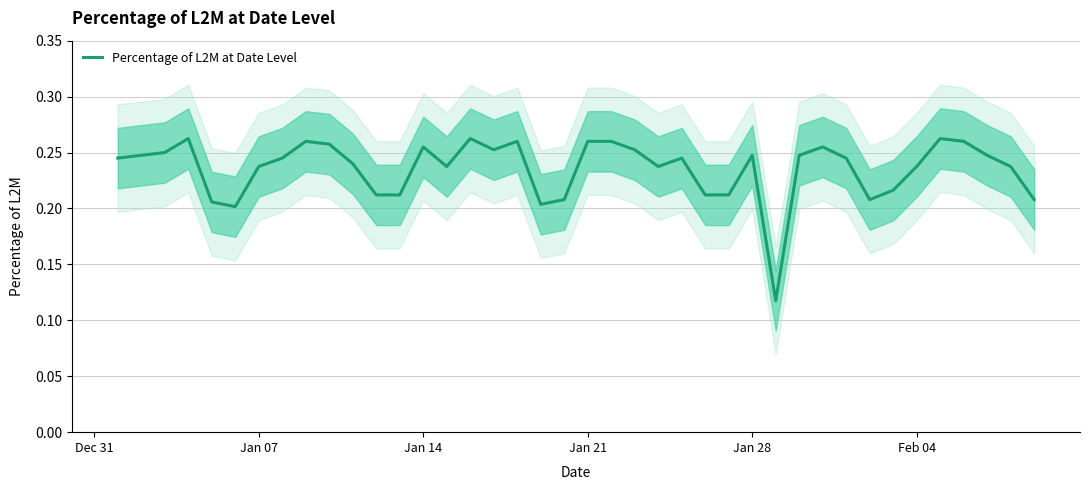

True or false: Percentage of L2M at Date Level has a value of 0.4 at Jan 14.

False